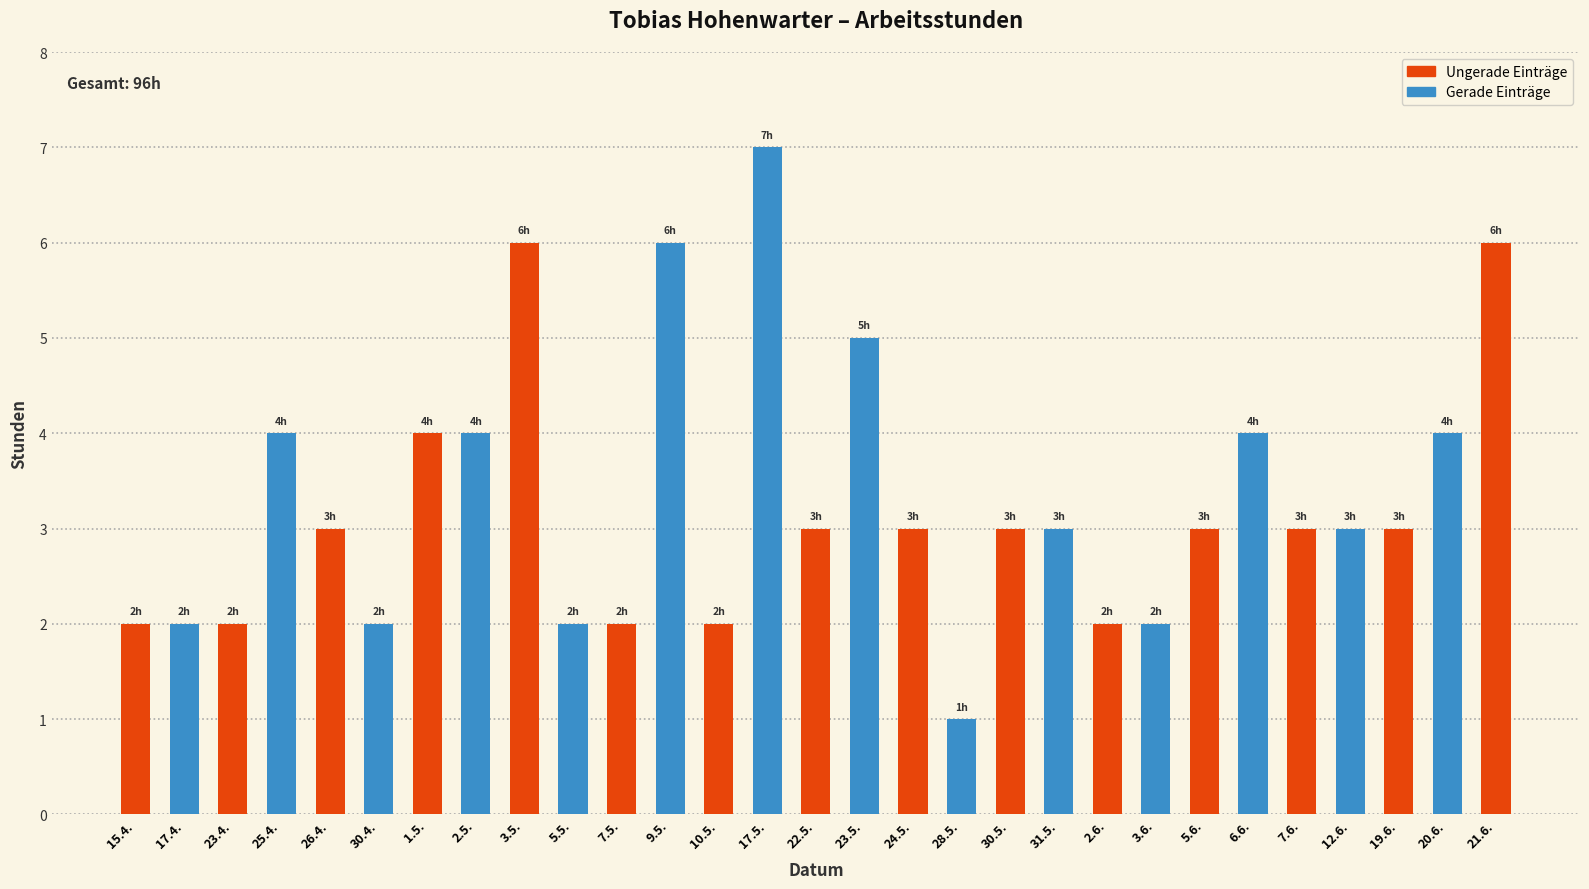

What position from the left is 15.4.?

1